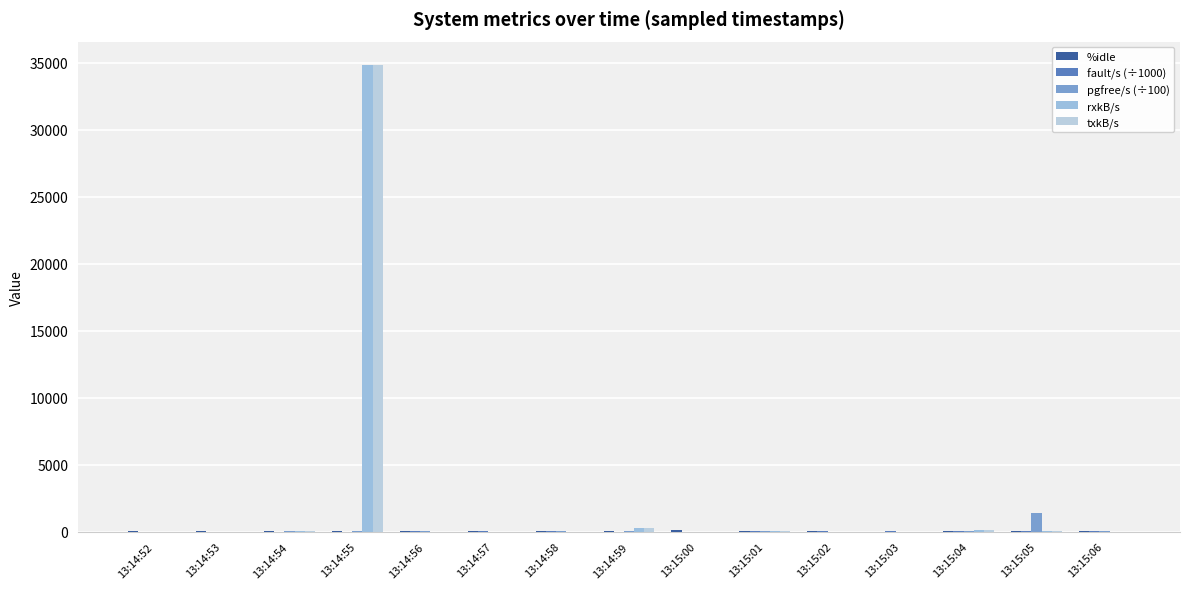

Reading left to right, extract all data points from this chart.

%idle: 13:14:52=54.2	13:14:53=52.4	13:14:54=38.6	13:14:55=43.0	13:14:56=34.0	13:14:57=42.2	13:14:58=25.5	13:14:59=38.1	13:15:00=95.8	13:15:01=57.7	13:15:02=10.9	13:15:03=4.5	13:15:04=12.0	13:15:05=38.0	13:15:06=11.0
fault/s (÷1000): 13:14:52=5.6	13:14:53=8.2	13:14:54=6.7	13:14:55=5.2	13:14:56=33.5	13:14:57=30.9	13:14:58=48.1	13:14:59=8.0	13:15:00=0.2	13:15:01=25.7	13:15:02=30.7	13:15:03=17.4	13:15:04=63.5	13:15:05=35.0	13:15:06=28.7
pgfree/s (÷100): 13:14:52=2.1	13:14:53=7.4	13:14:54=10.3	13:14:55=62.8	13:14:56=38.2	13:14:57=4.1	13:14:58=21.1	13:14:59=25.8	13:15:00=1.9	13:15:01=53.8	13:15:02=5.2	13:15:03=8.8	13:15:04=13.3	13:15:05=1366.2	13:15:06=22.5
rxkB/s: 13:14:52=0.5	13:14:53=5.2	13:14:54=19.6	13:14:55=34819.6	13:14:56=2.3	13:14:57=6.1	13:14:58=4.3	13:14:59=233.7	13:15:00=4.1	13:15:01=37.0	13:15:02=3.6	13:15:03=7.1	13:15:04=123.9	13:15:05=72.4	13:15:06=8.8
txkB/s: 13:14:52=0.5	13:14:53=5.2	13:14:54=19.6	13:14:55=34819.6	13:14:56=2.3	13:14:57=6.1	13:14:58=4.3	13:14:59=233.7	13:15:00=4.1	13:15:01=37.0	13:15:02=3.6	13:15:03=7.1	13:15:04=123.9	13:15:05=72.4	13:15:06=8.8